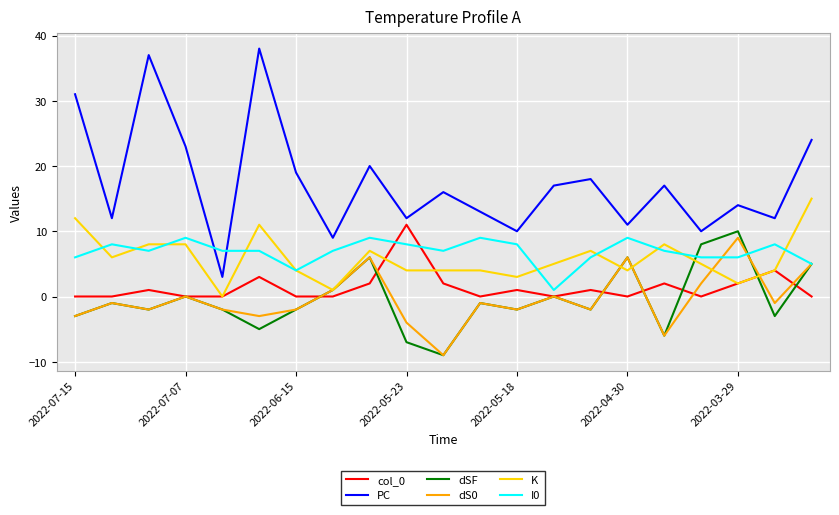

What is the greatest value displayed?

38